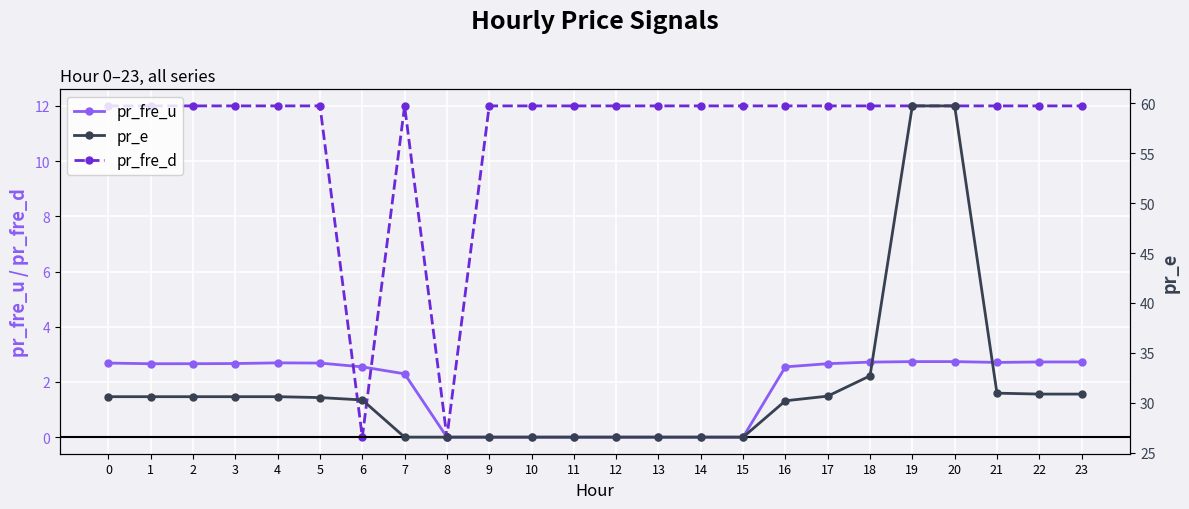

True or false: pr_fre_d has more than 0 points higher than both neighbors.

True